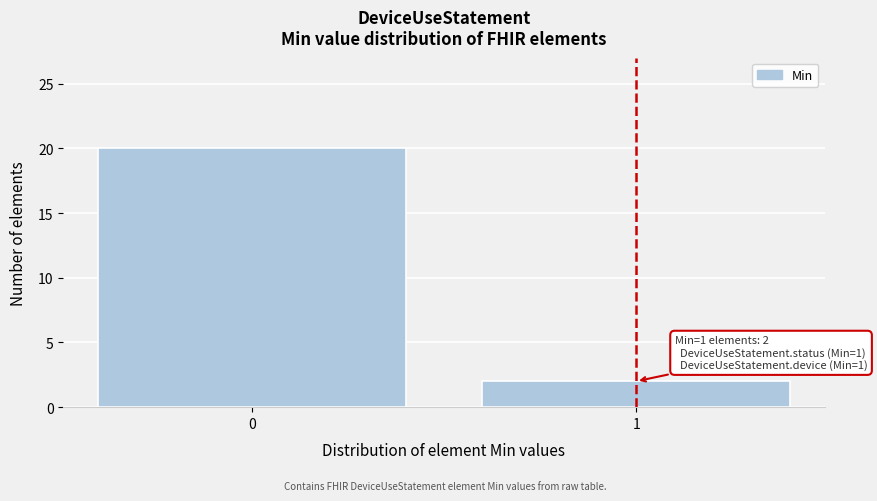

Reading left to right, extract all data points from this chart.

20	2